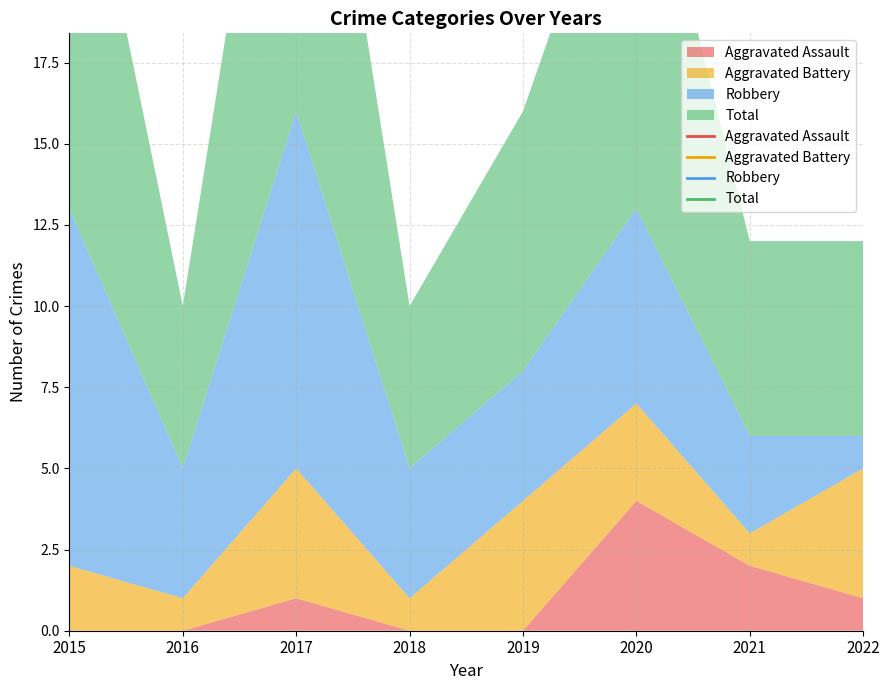

True or false: Aggravated Assault has more than 1 points higher than both neighbors.

True